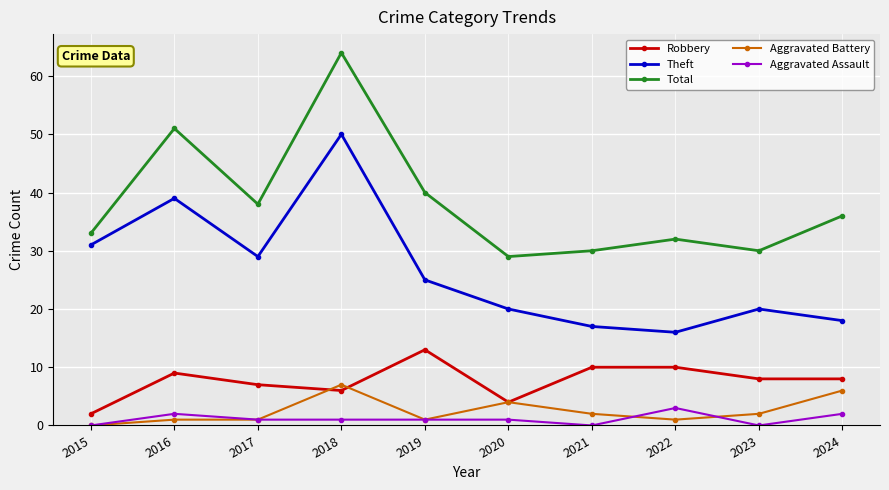

Reading left to right, transcribe all the data shown in this chart.

Robbery: 2	9	7	6	13	4	10	10	8	8
Theft: 31	39	29	50	25	20	17	16	20	18
Total: 33	51	38	64	40	29	30	32	30	36
Aggravated Battery: 0	1	1	7	1	4	2	1	2	6
Aggravated Assault: 0	2	1	1	1	1	0	3	0	2